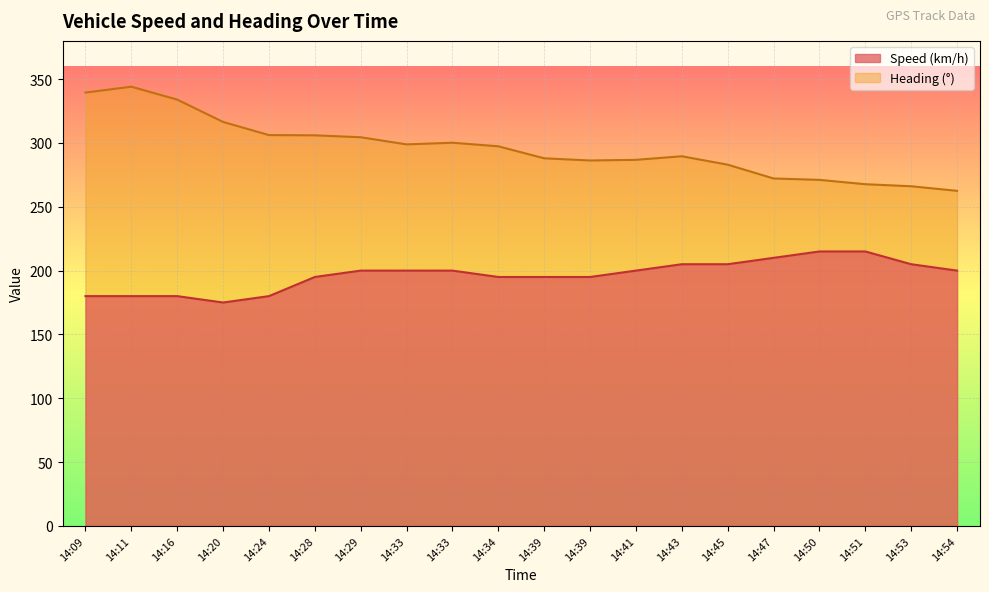

True or false: Speed (km/h) and Heading intersect in this chart.

False